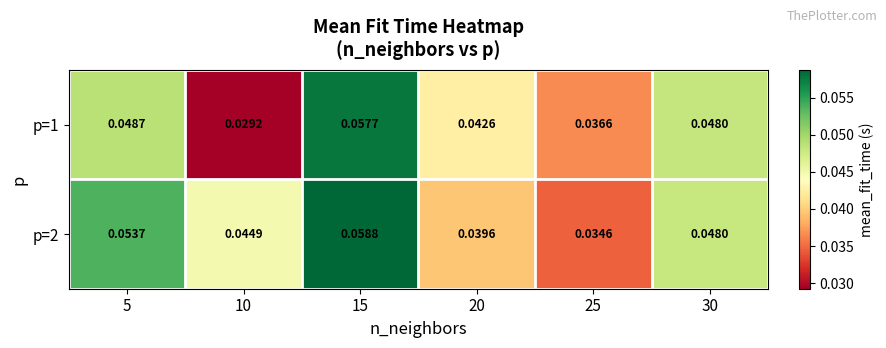

How many distinct data groups are displayed?

2